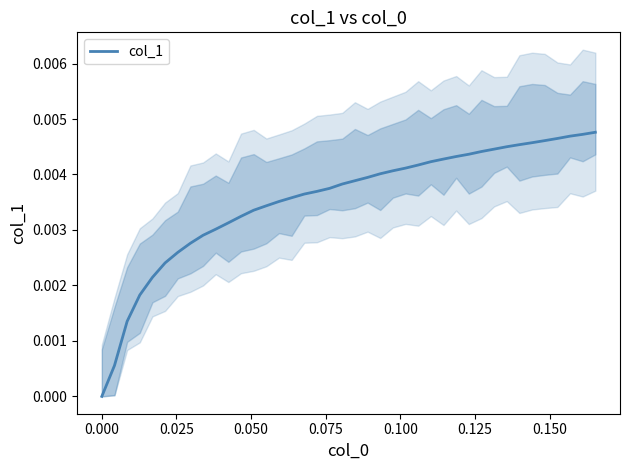

How many distinct data groups are displayed?

1